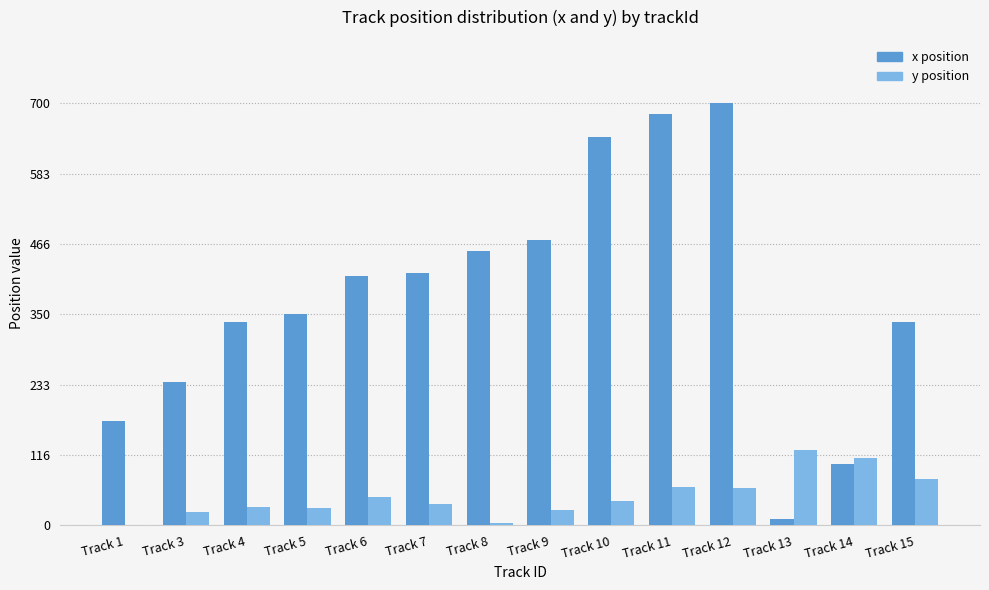

At which category does the chart reach its peak across all series?

Track 12